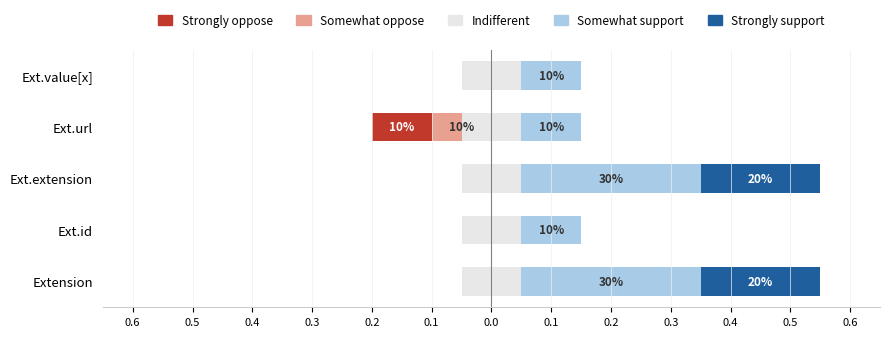

The value of Strongly support at Ext.extension is 0.3. True or false?

False